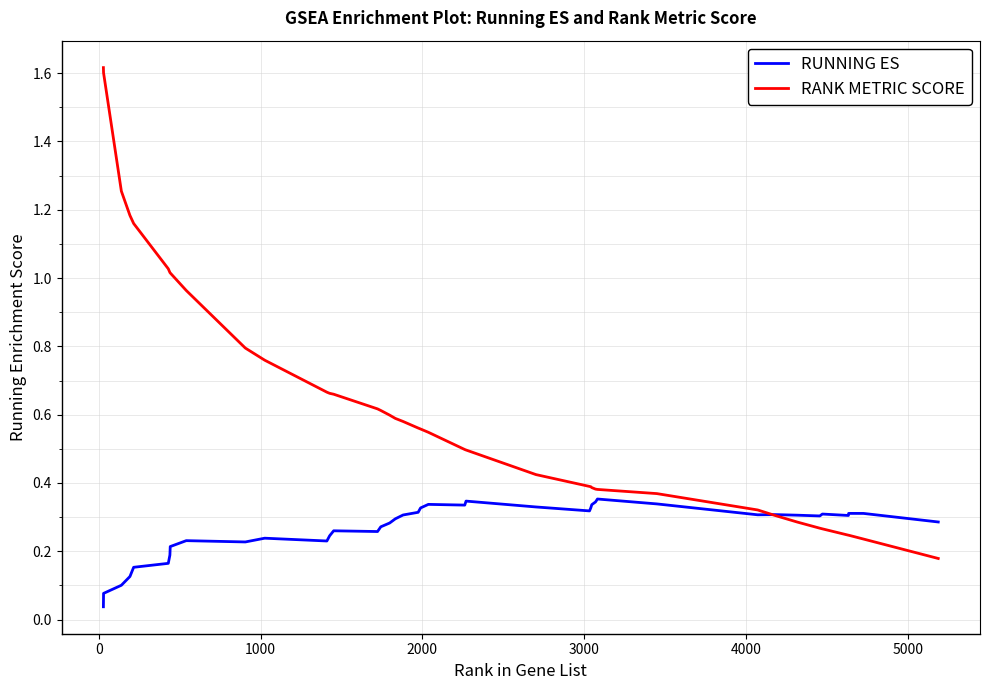

Rank the series by their maximum value, from highest to lowest.

RANK METRIC SCORE, RUNNING ES